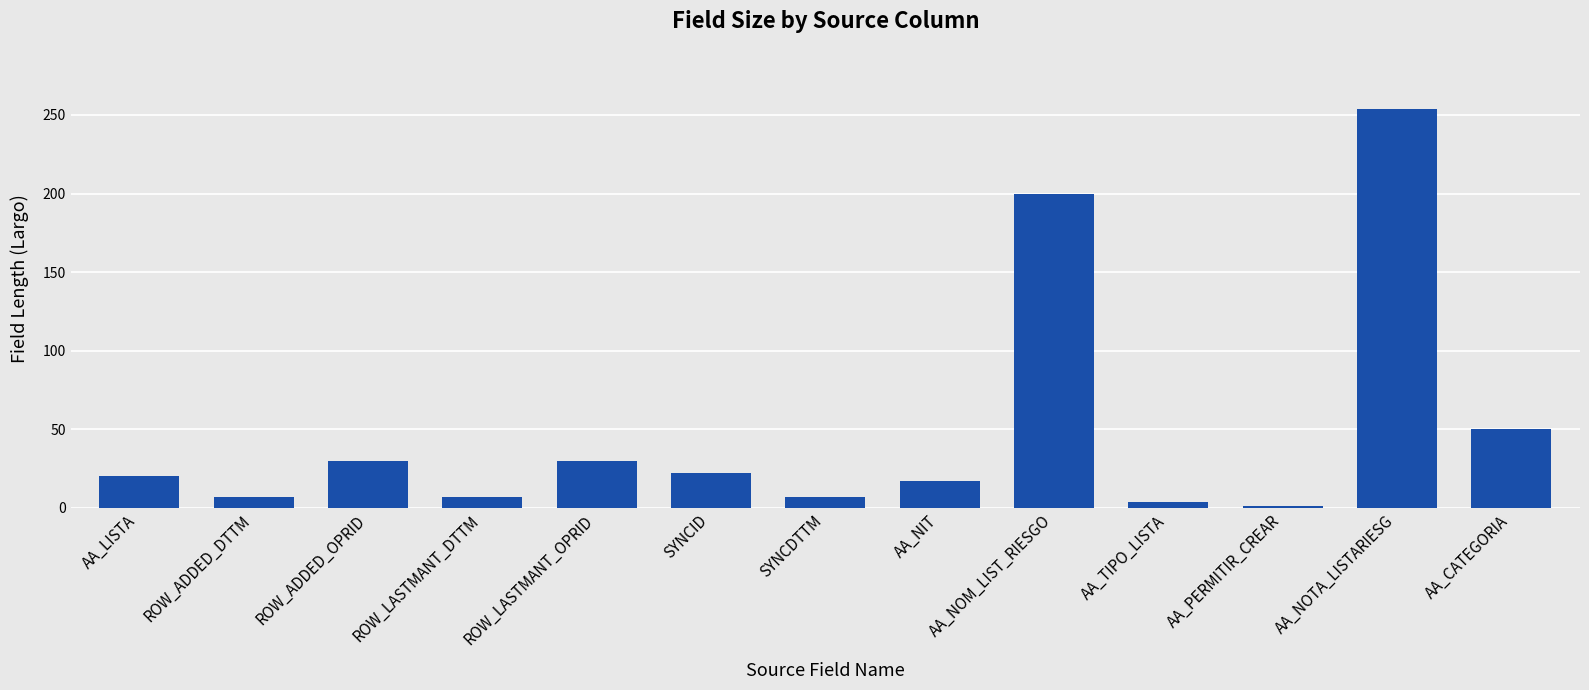

What is the difference between the maximum and minimum values?

253